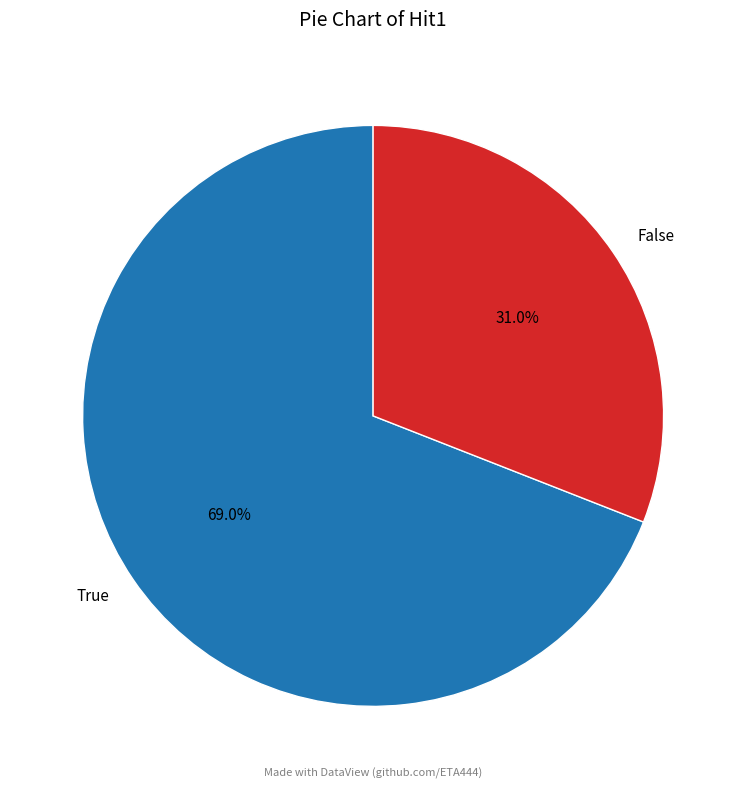

What is the ratio of the value at True to the value at False?

2.2